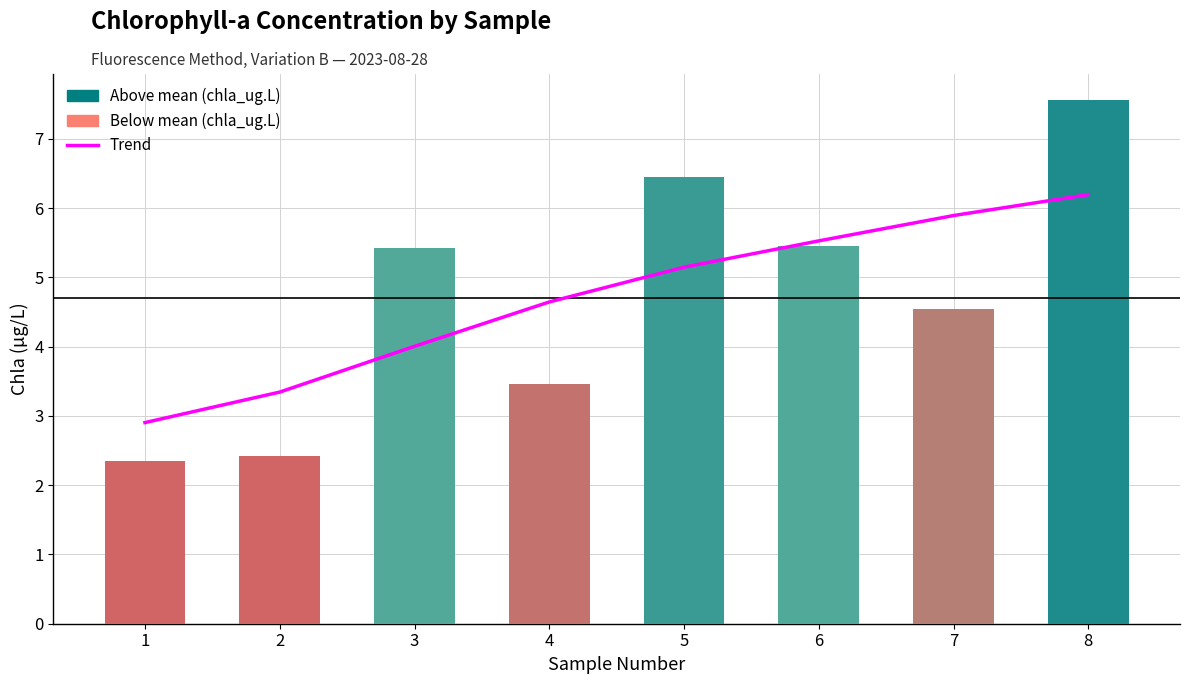

What is the spread (max minus min) of values at 8?

1.4